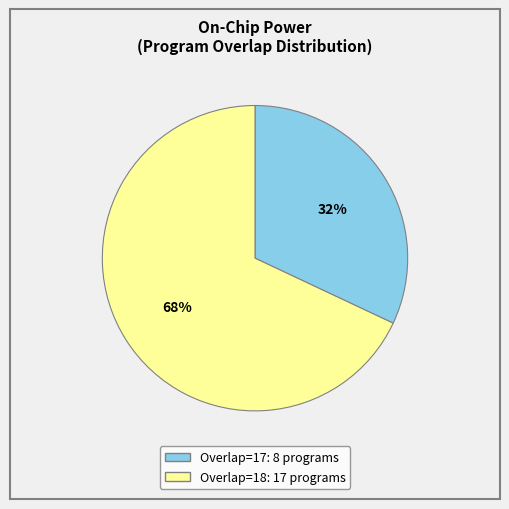

To the nearest percent, what is the difference between the largest and smallest slice percentages?

36%